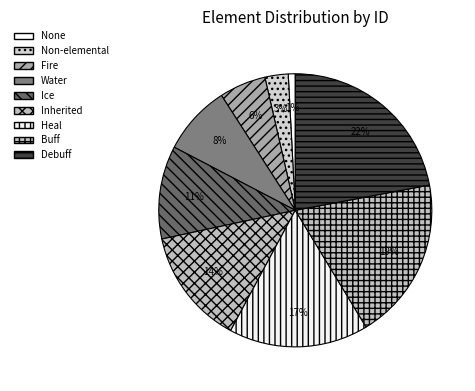

How many segments does this pie chart have?

9